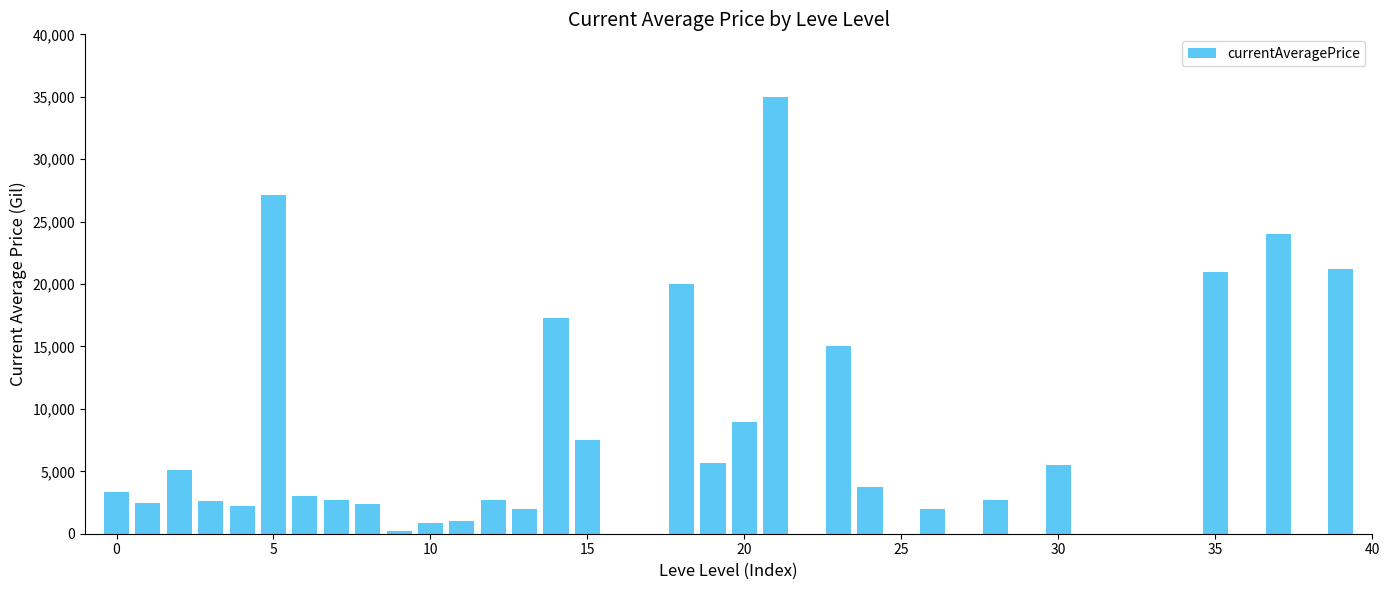

What is the greatest value displayed?

35000.0